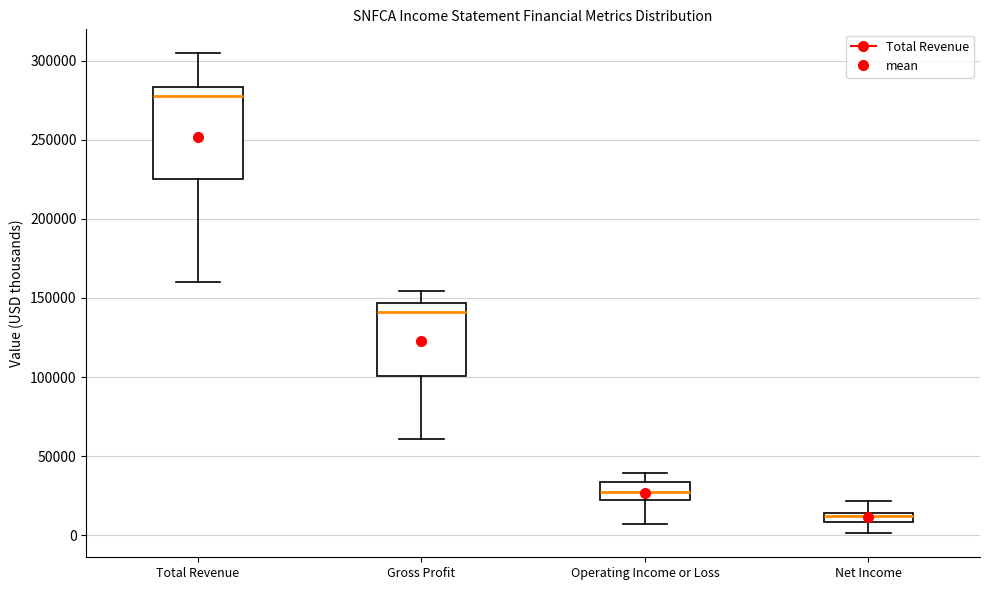

Which box's median line is the highest?

Total Revenue